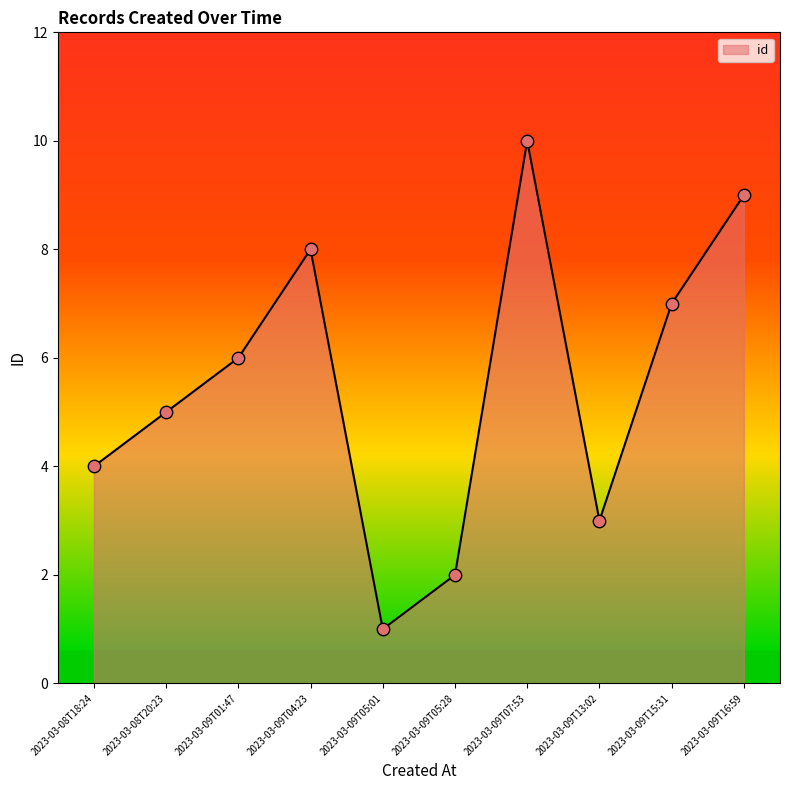

Approximately how many times larger is the value at 2023-03-09T05:28 compared to 2023-03-09T01:47?

0.3